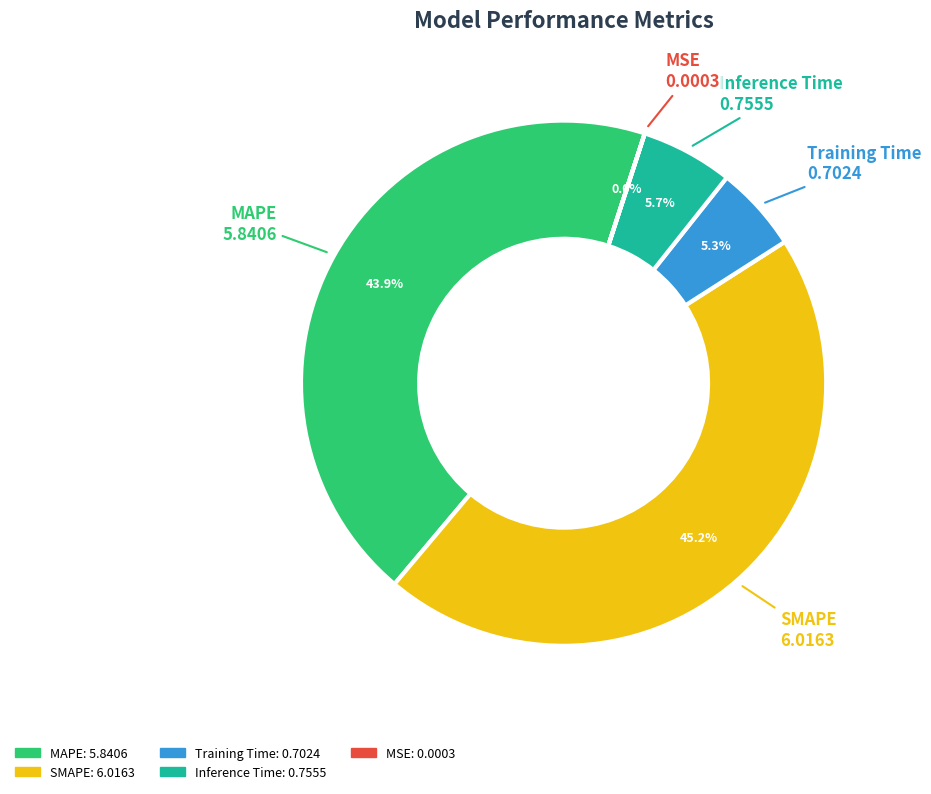

What is the largest slice in the pie chart?

SMAPE